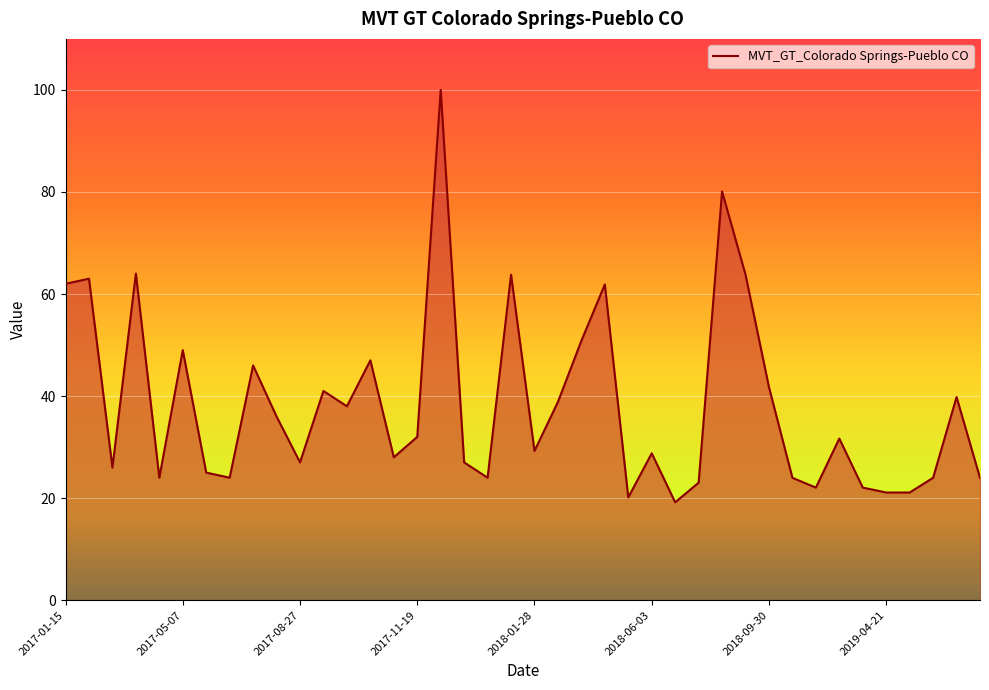

What is the difference between the maximum and minimum values?

80.8